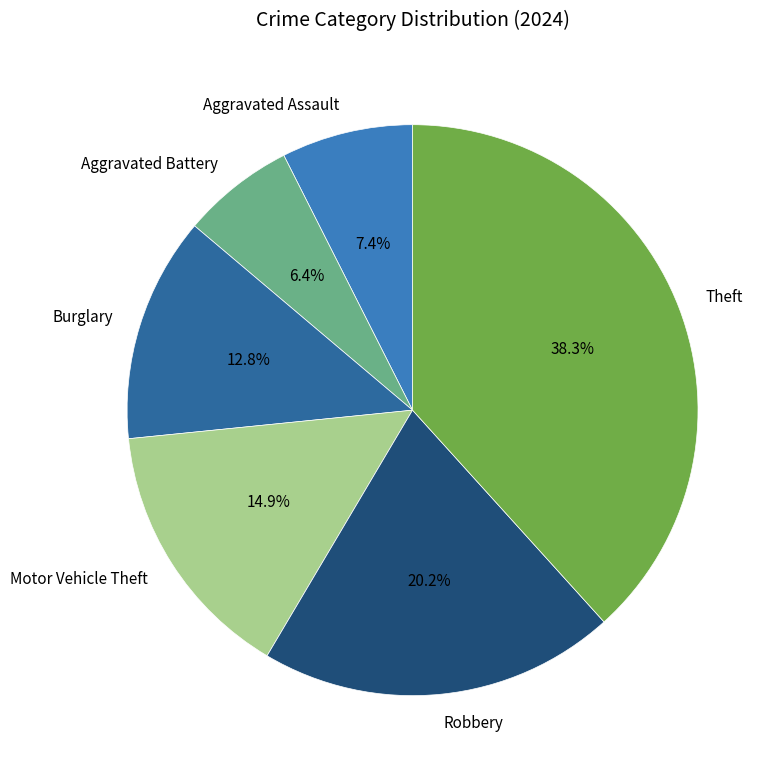

Rank the categories by value from lowest to highest.

Aggravated Battery, Aggravated Assault, Burglary, Motor Vehicle Theft, Robbery, Theft